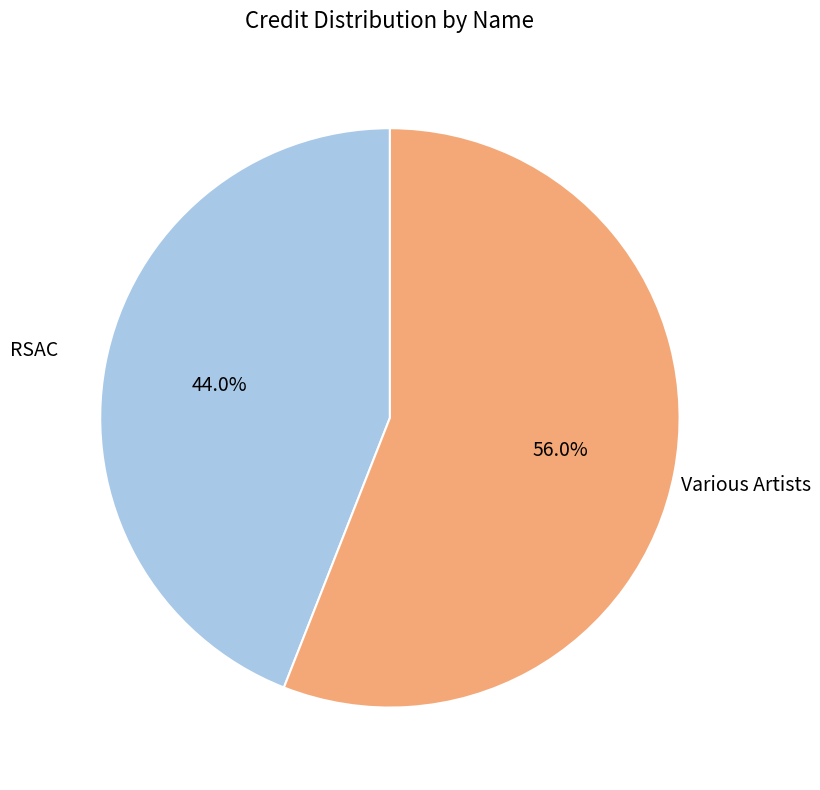

Is there a majority slice in this chart?

Yes